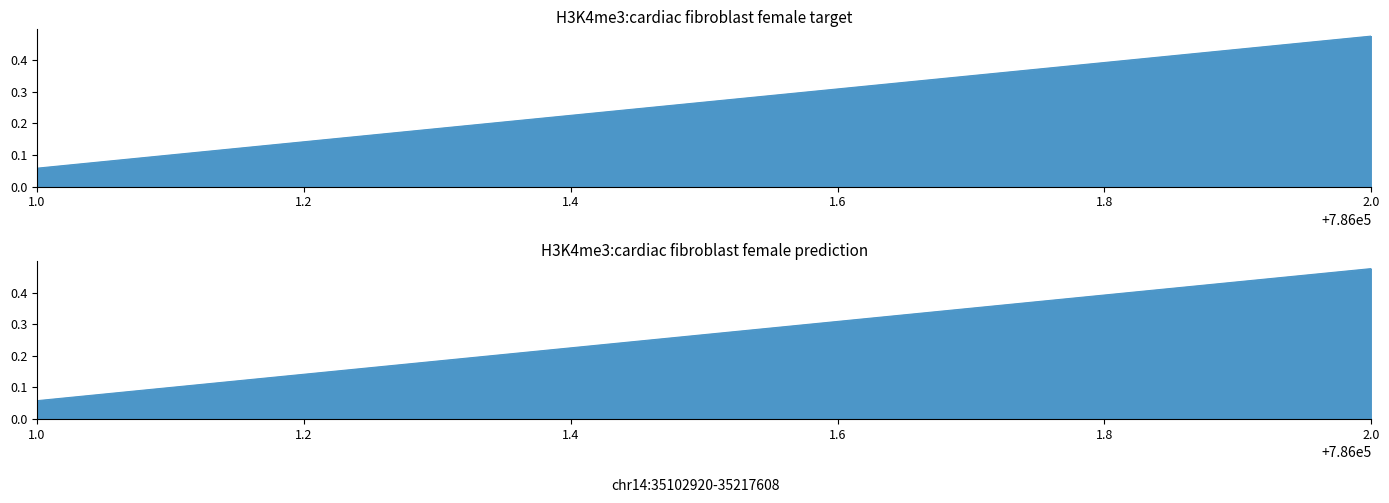

Reading left to right, what are all the values shown in this chart?

0.1	0.5